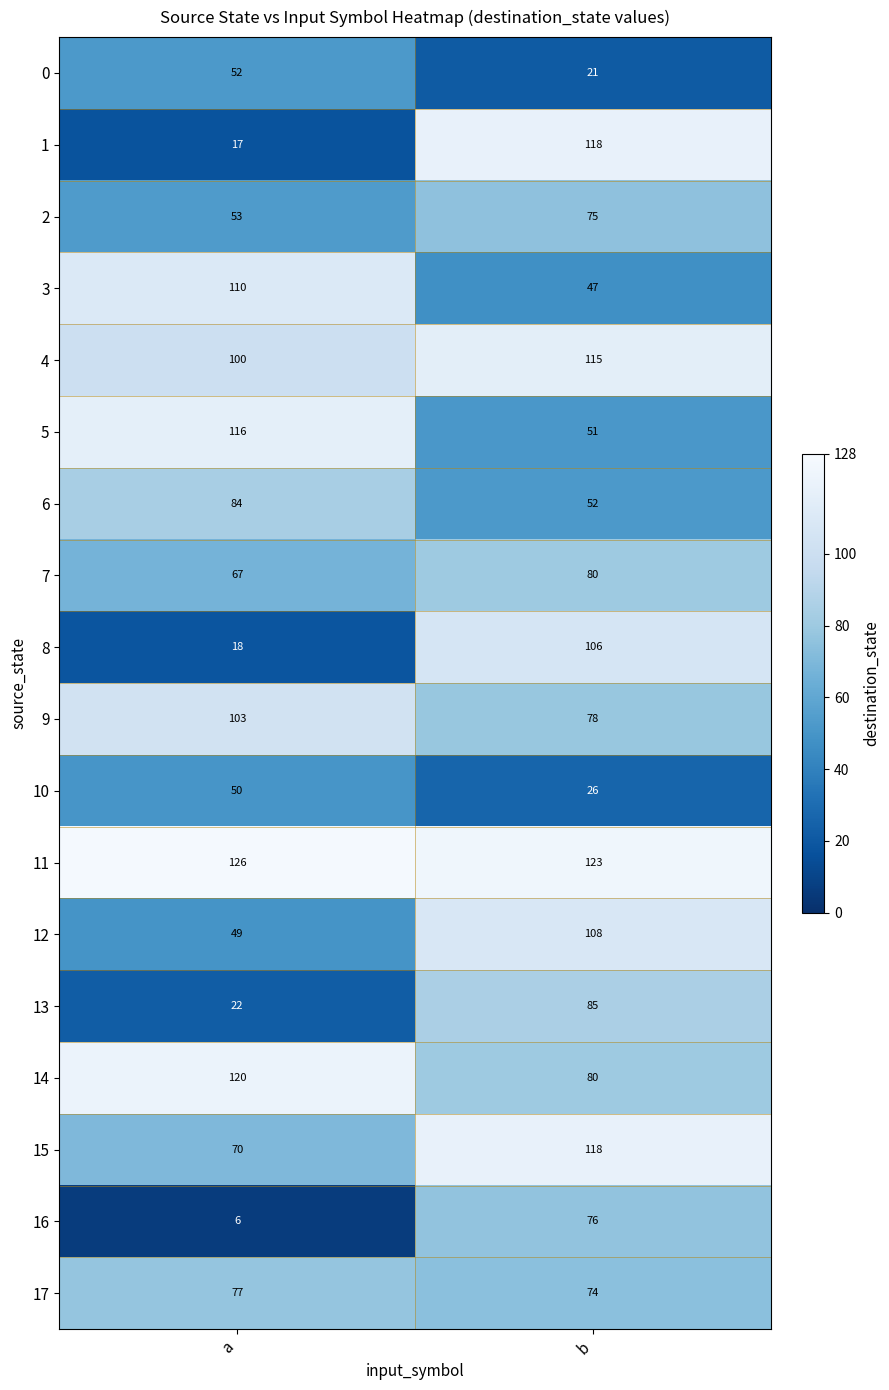

Count the number of data series in this chart.

18